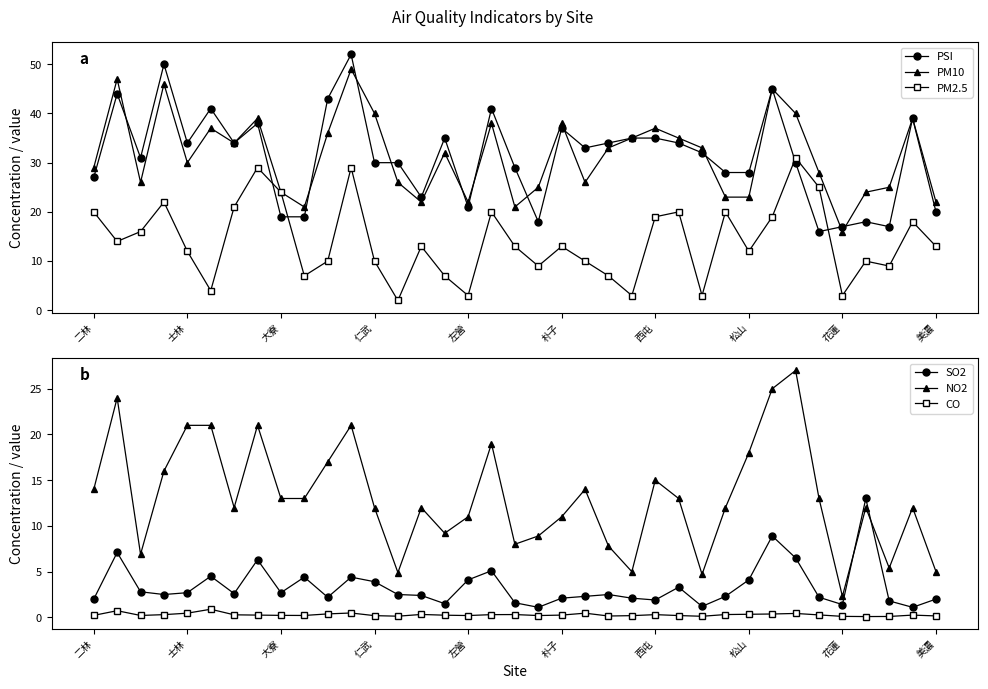

What is the smallest value displayed?

0.1